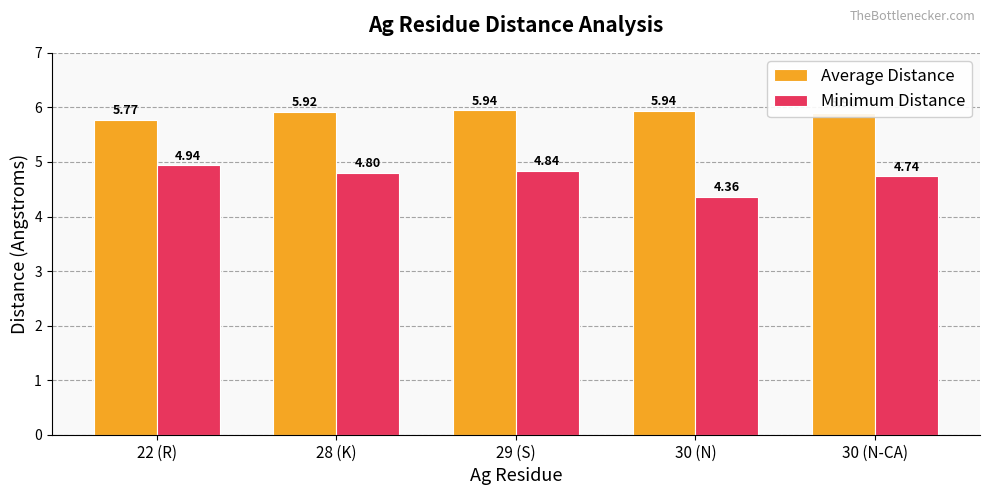

What is the label of the 3rd bar from the right?

29 (S)